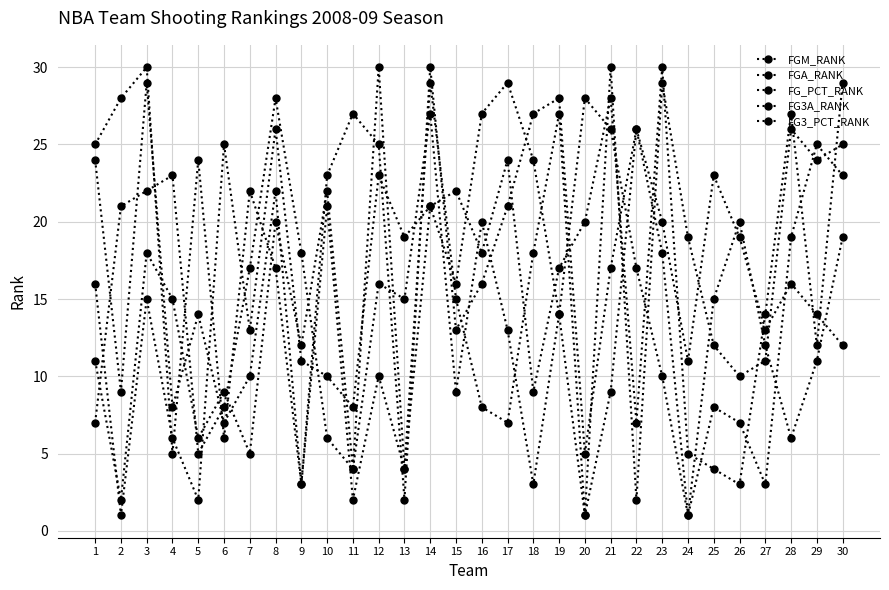

Is the value of FG3_PCT_RANK at 24 greater than the value of FGM_RANK at 1?

No